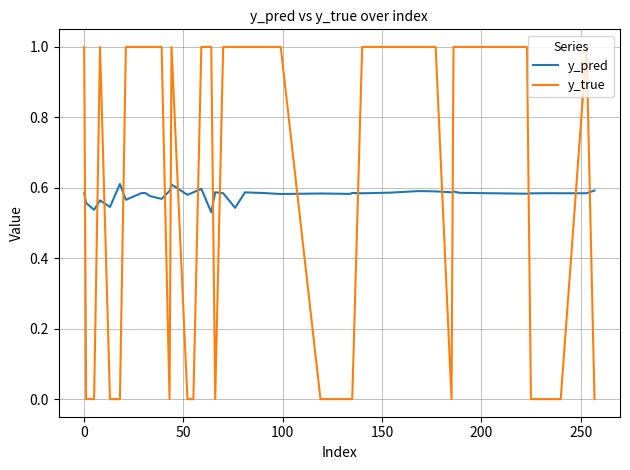

List the series in order of their peak value, lowest first.

y_pred, y_true